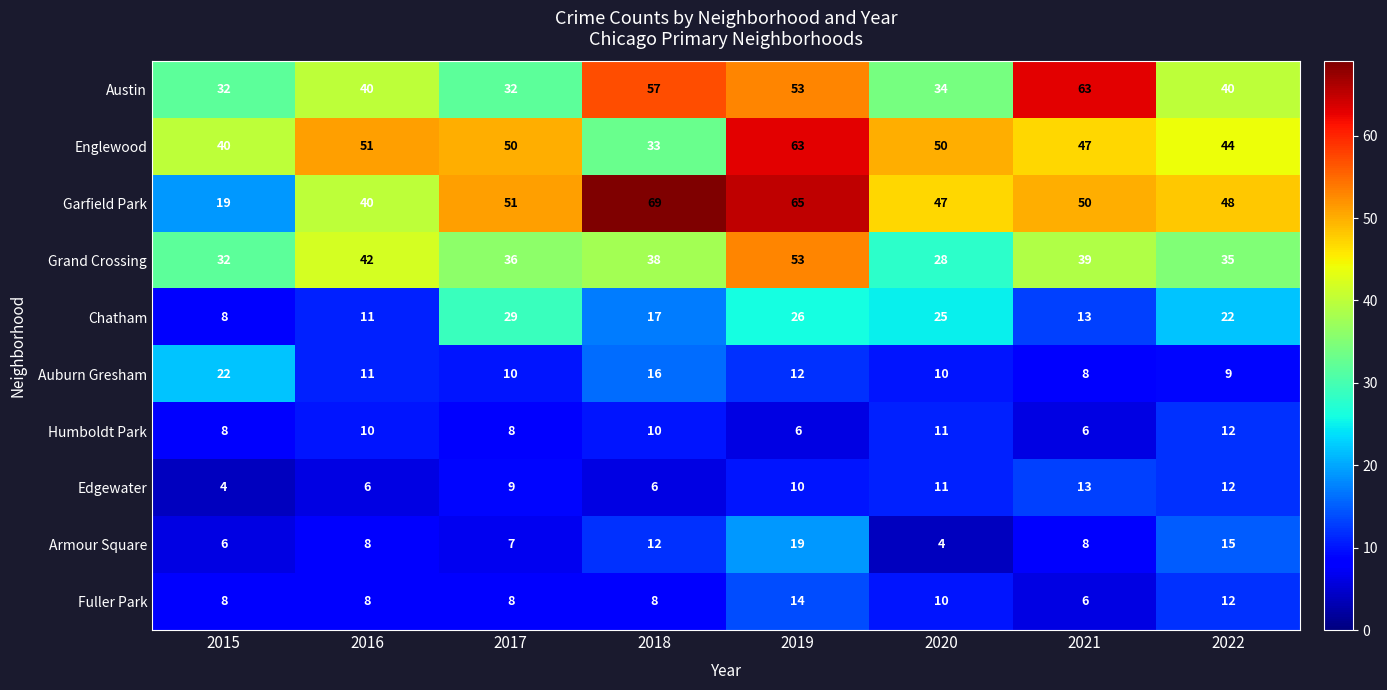

What is the approximate value of Auburn Gresham at 2016?

11